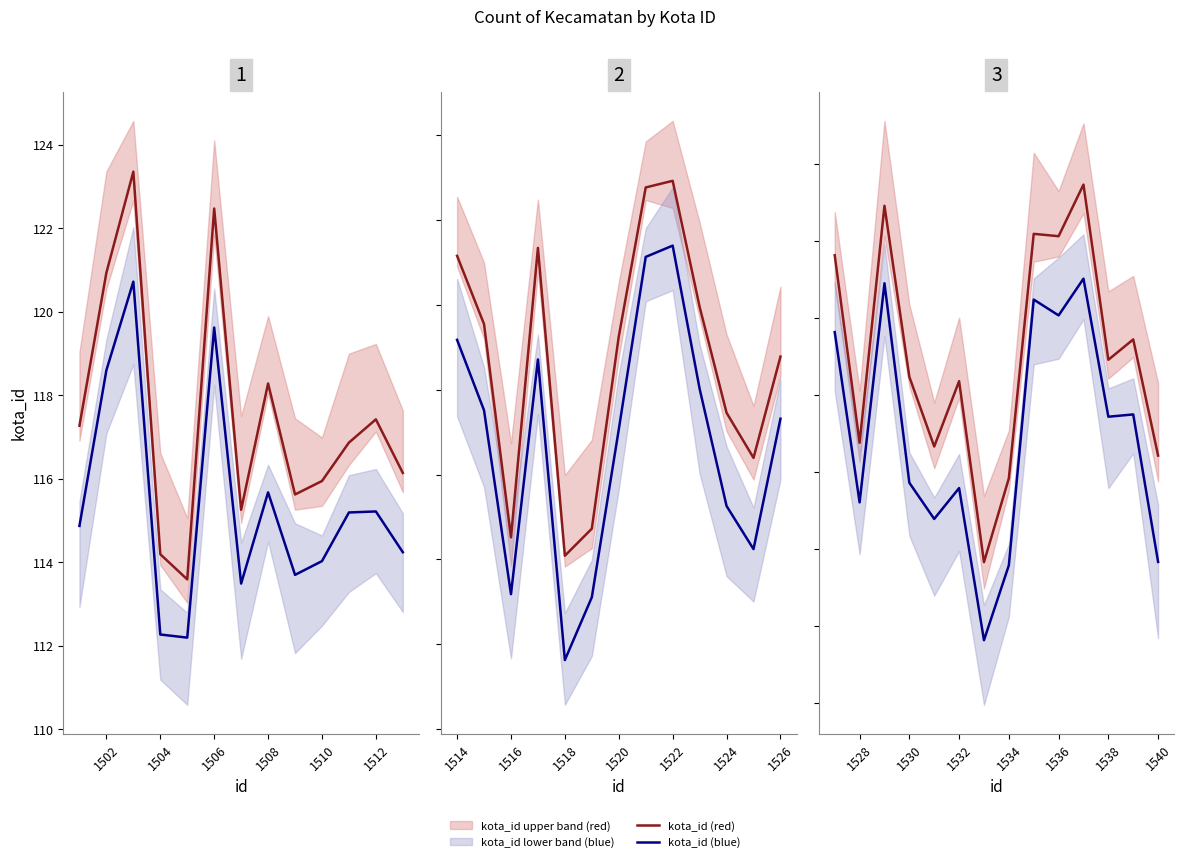

The kota_id (blue) series shows 67.3 at 1532. True or false?

False